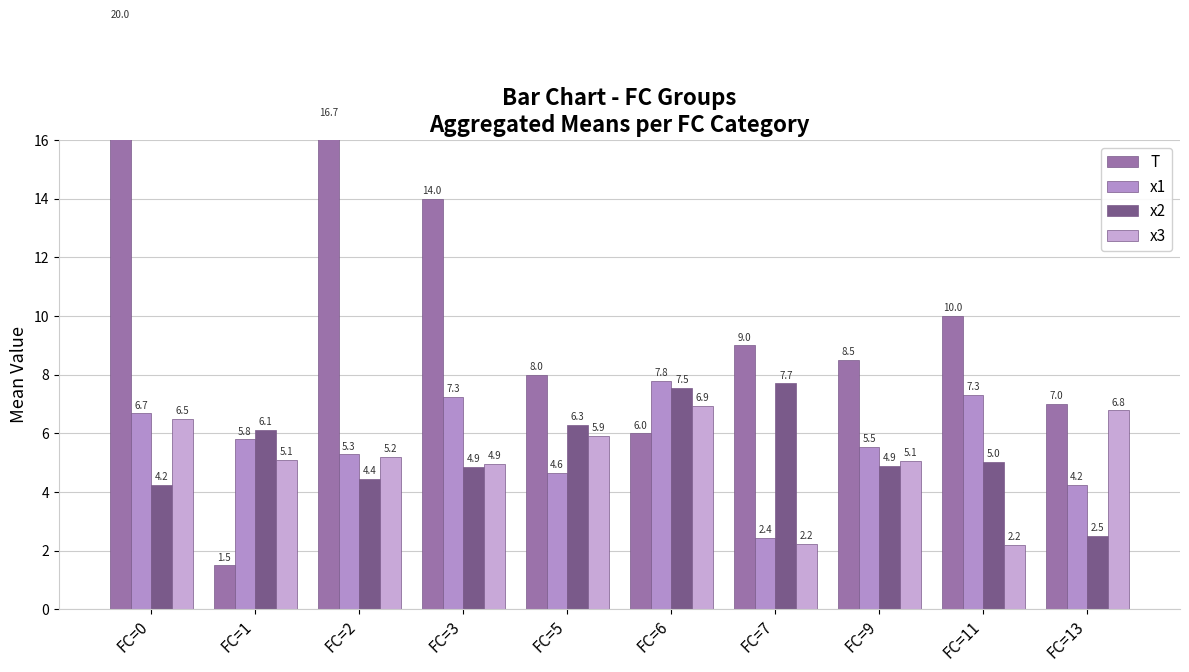

Reading left to right, list all the values displayed in this chart.

T: FC=0=20.0	FC=1=1.5	FC=2=16.7	FC=3=14.0	FC=5=8.0	FC=6=6.0	FC=7=9.0	FC=9=8.5	FC=11=10.0	FC=13=7.0
x1: FC=0=6.7	FC=1=5.8	FC=2=5.3	FC=3=7.3	FC=5=4.6	FC=6=7.8	FC=7=2.4	FC=9=5.5	FC=11=7.3	FC=13=4.2
x2: FC=0=4.2	FC=1=6.1	FC=2=4.4	FC=3=4.9	FC=5=6.3	FC=6=7.5	FC=7=7.7	FC=9=4.9	FC=11=5.0	FC=13=2.5
x3: FC=0=6.5	FC=1=5.1	FC=2=5.2	FC=3=4.9	FC=5=5.9	FC=6=6.9	FC=7=2.2	FC=9=5.1	FC=11=2.2	FC=13=6.8